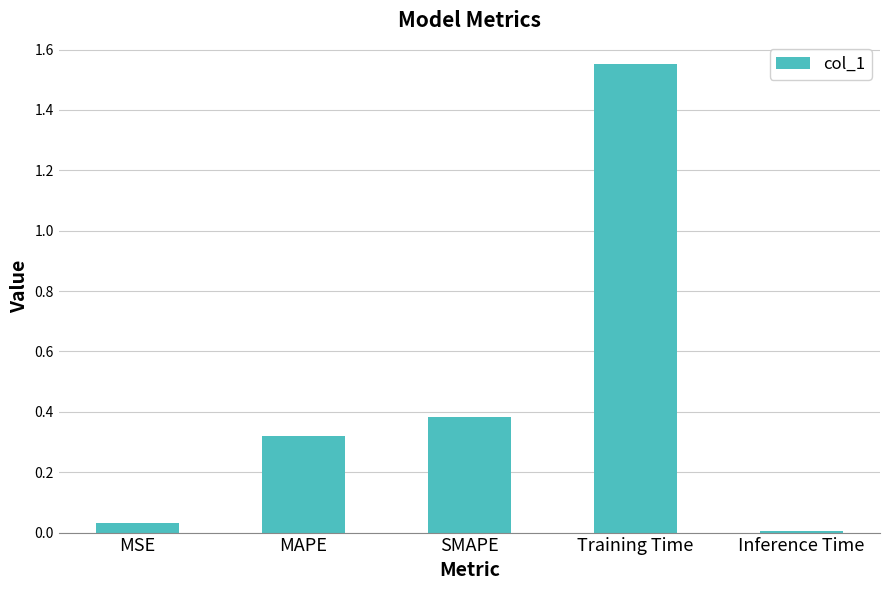

Which category has the highest value across all series?

Training Time